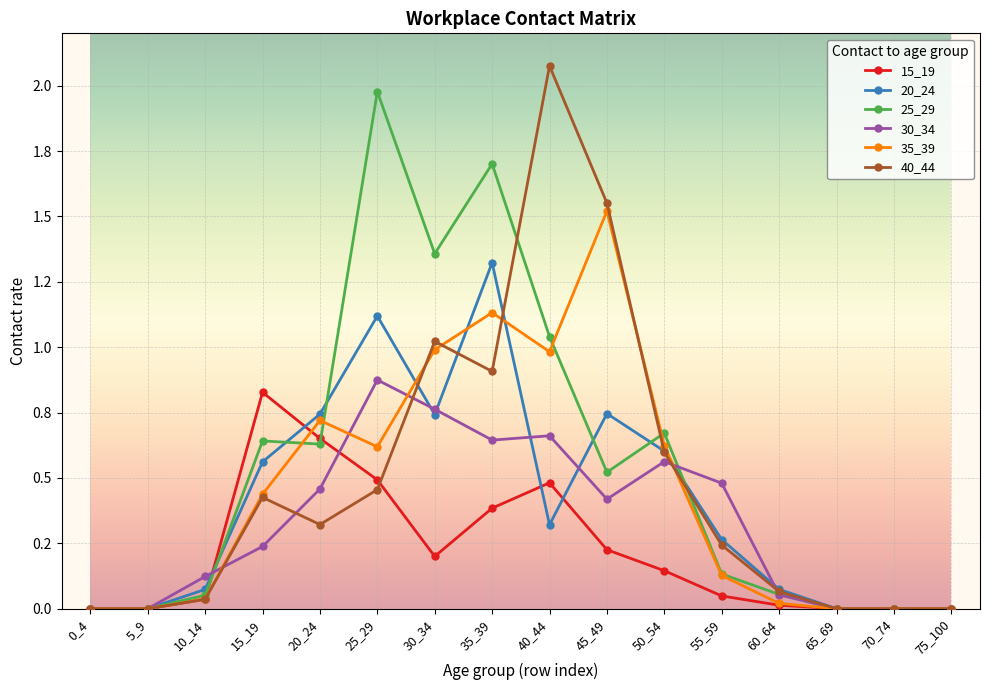

Does the chart have visible grid lines?

Yes